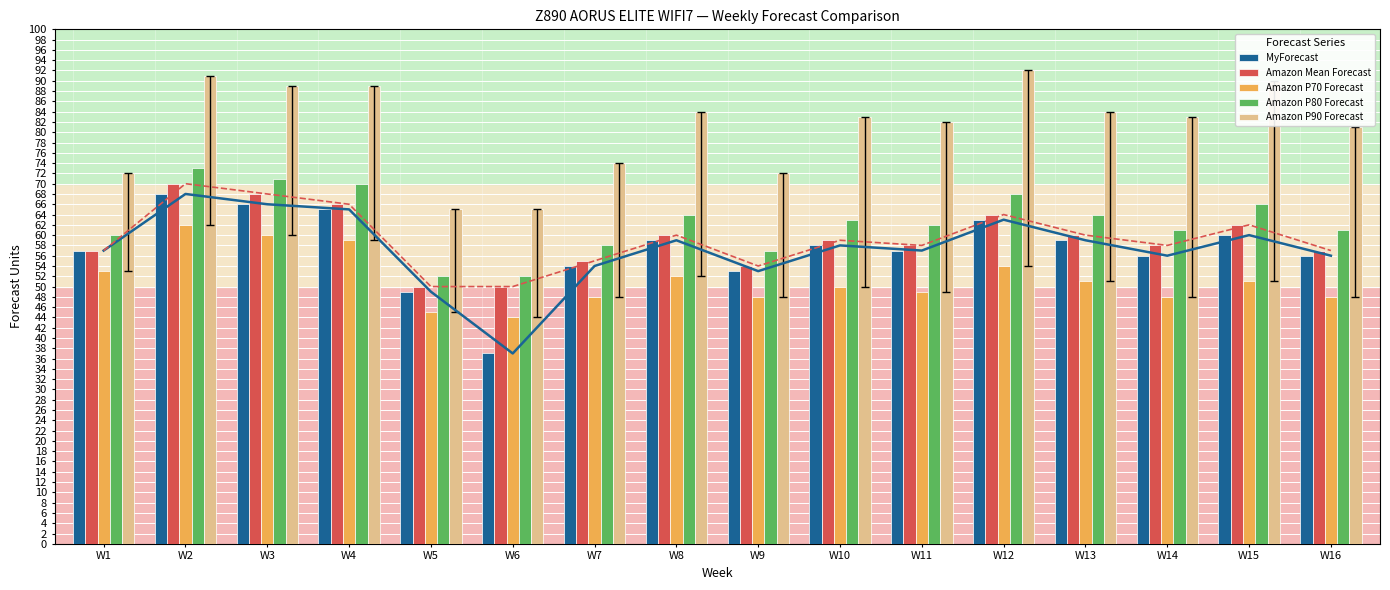

At which label does Amazon P80 Forecast first exceed 63?

W2